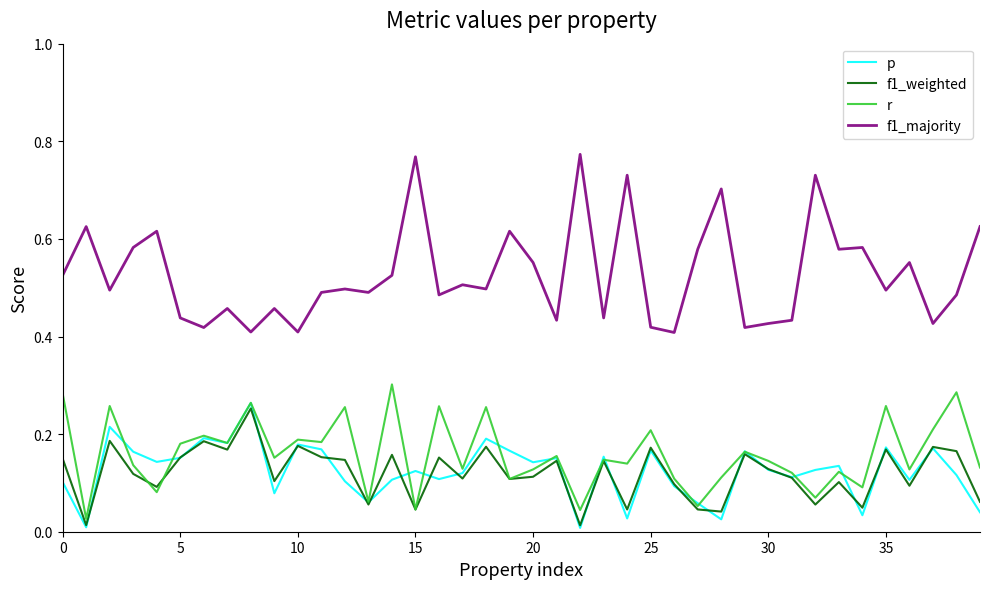

Which series has the largest range (max minus min)?

f1_majority